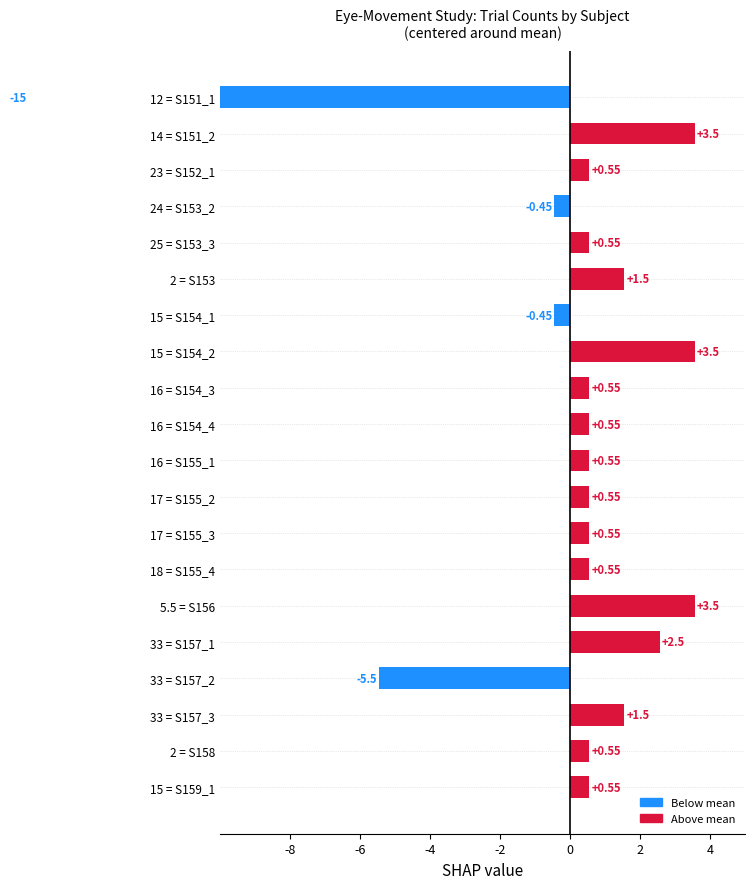

How many distinct data groups are displayed?

1